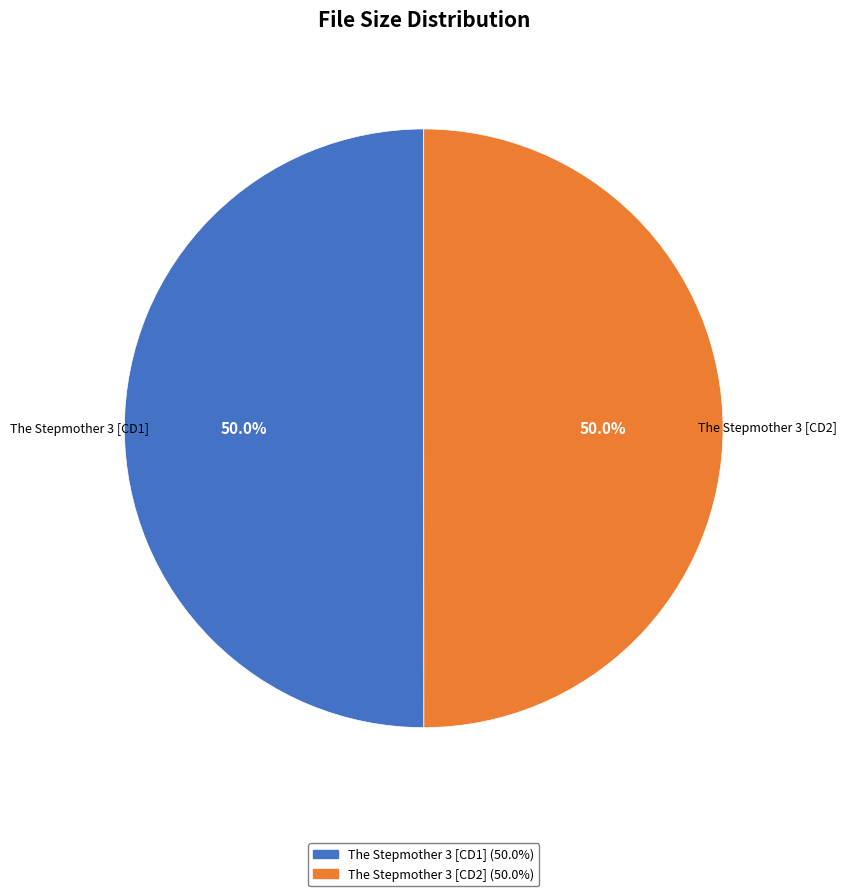

What percentage do The Stepmother 3 [CD2] and The Stepmother 3 [CD1] together represent?

100.0%